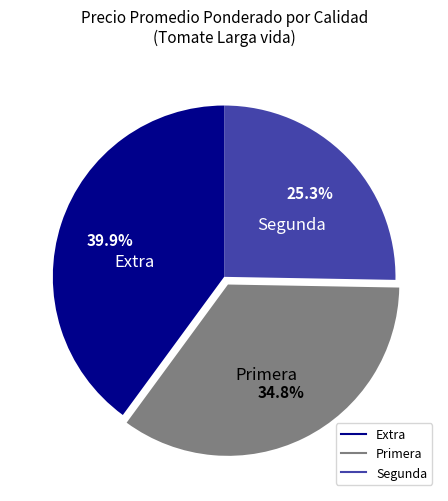

Is there a majority slice in this chart?

No